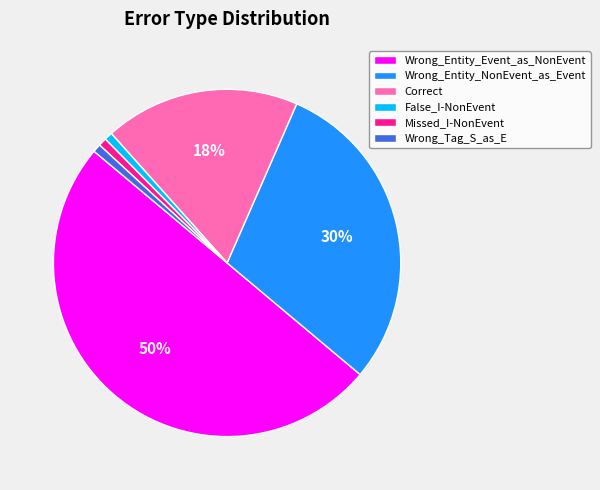

To the nearest percent, what is the difference between the largest and smallest slice percentages?

49%